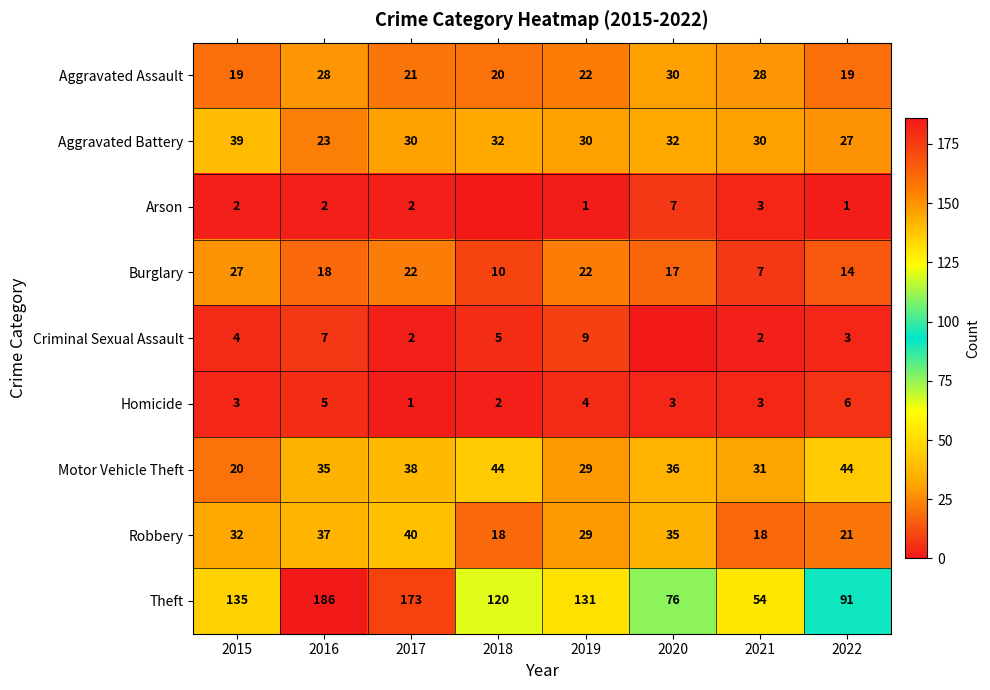

Count the number of categories in the chart.

8